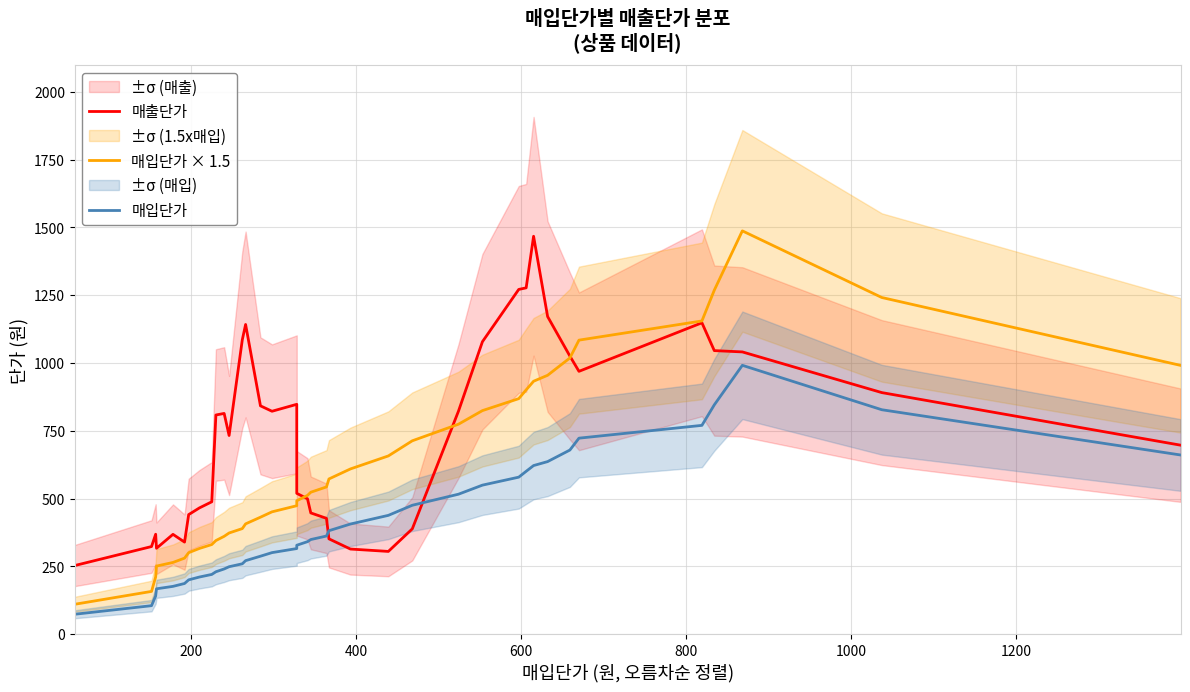

Is this an area chart (filled region under the line)?

No